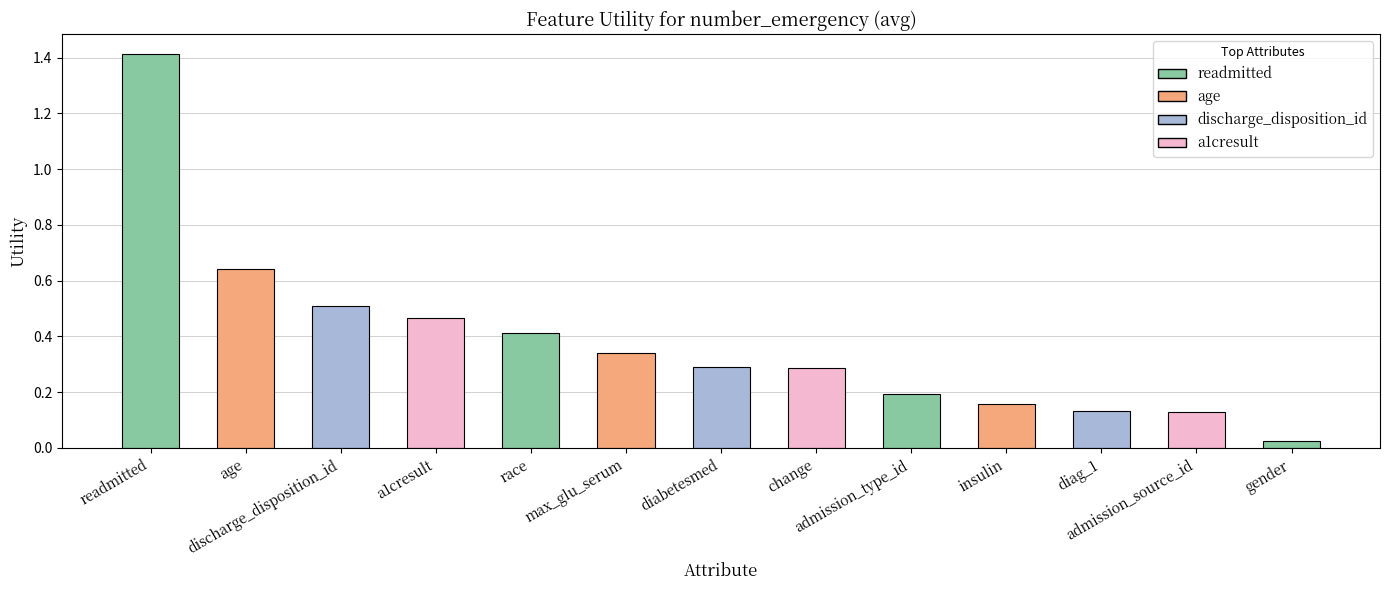

Does the chart contain stacked bars?

No